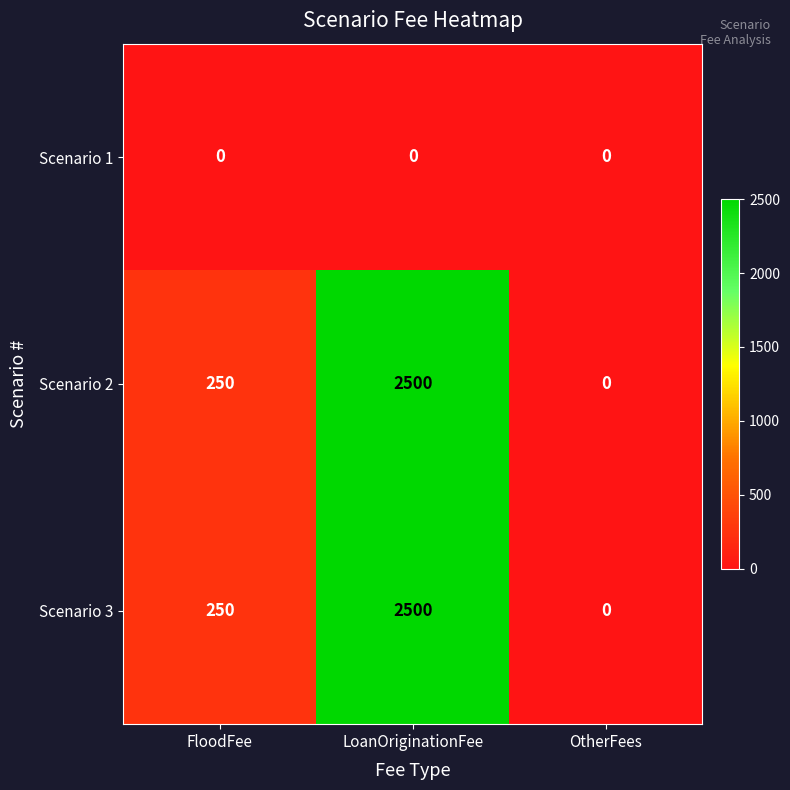

What is the approximate value of Scenario 2 at FloodFee, to the nearest 50?

250